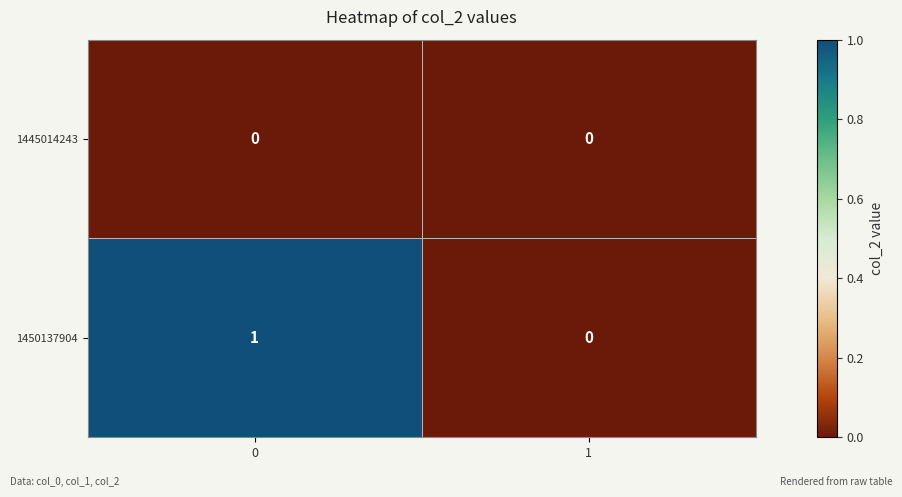

Rank the series by their maximum value, from highest to lowest.

1450137904, 1445014243